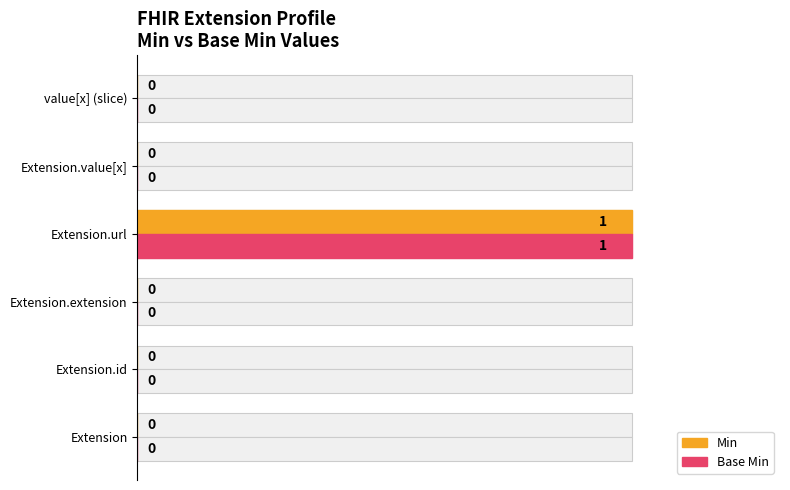

Reading right to left, transcribe all the data shown in this chart.

Min: 0	0	1	0	0	0
Base Min: 0	0	1	0	0	0